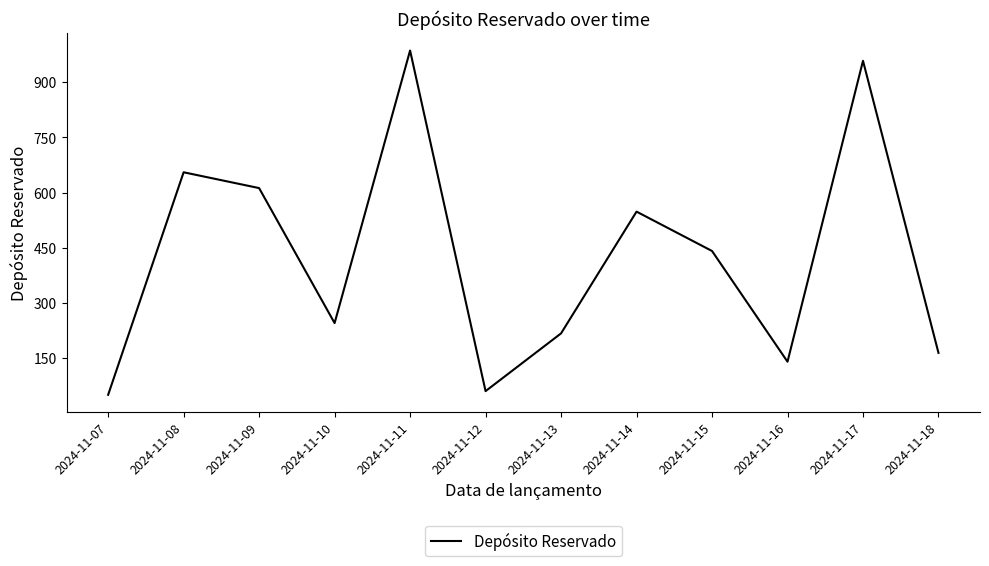

Does the chart display data point markers on the line(s)?

No